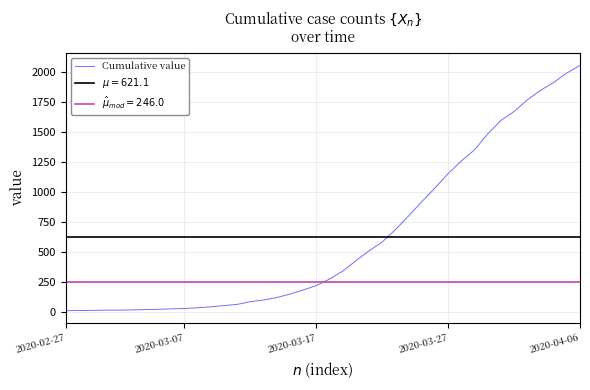

What is the highest value of the Cumulative value series?

2053